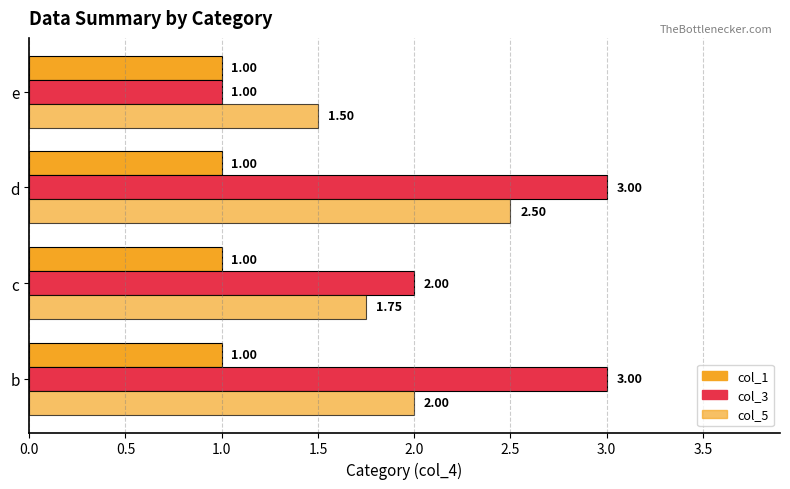

List the series in order of their peak value, highest first.

col_3, col_5, col_1